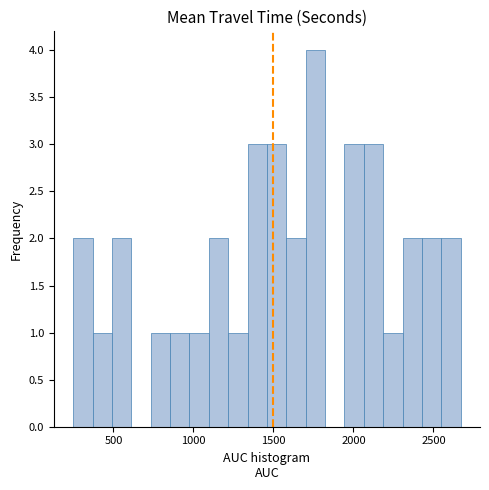

Read against the x-axis, roughly where is the centre of the tallest bar?

1750